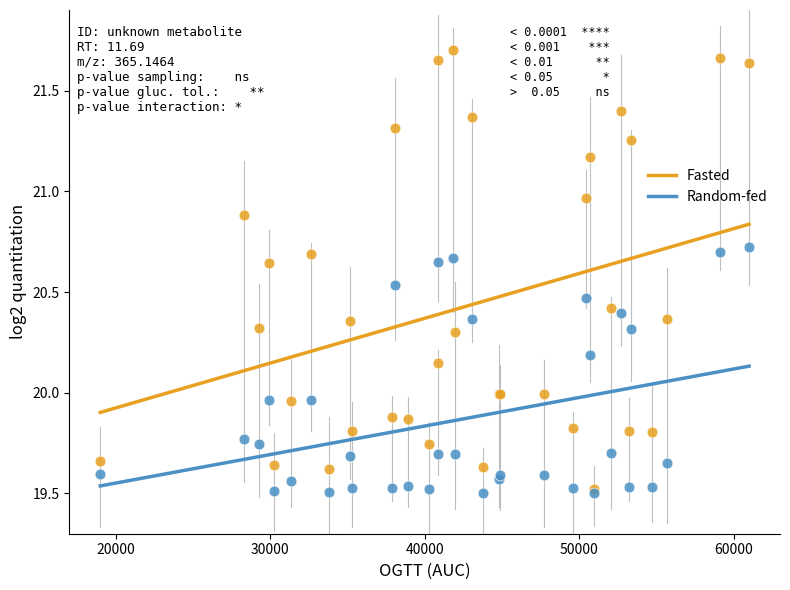

Which series has the largest Y range (max minus min)?

Fasted